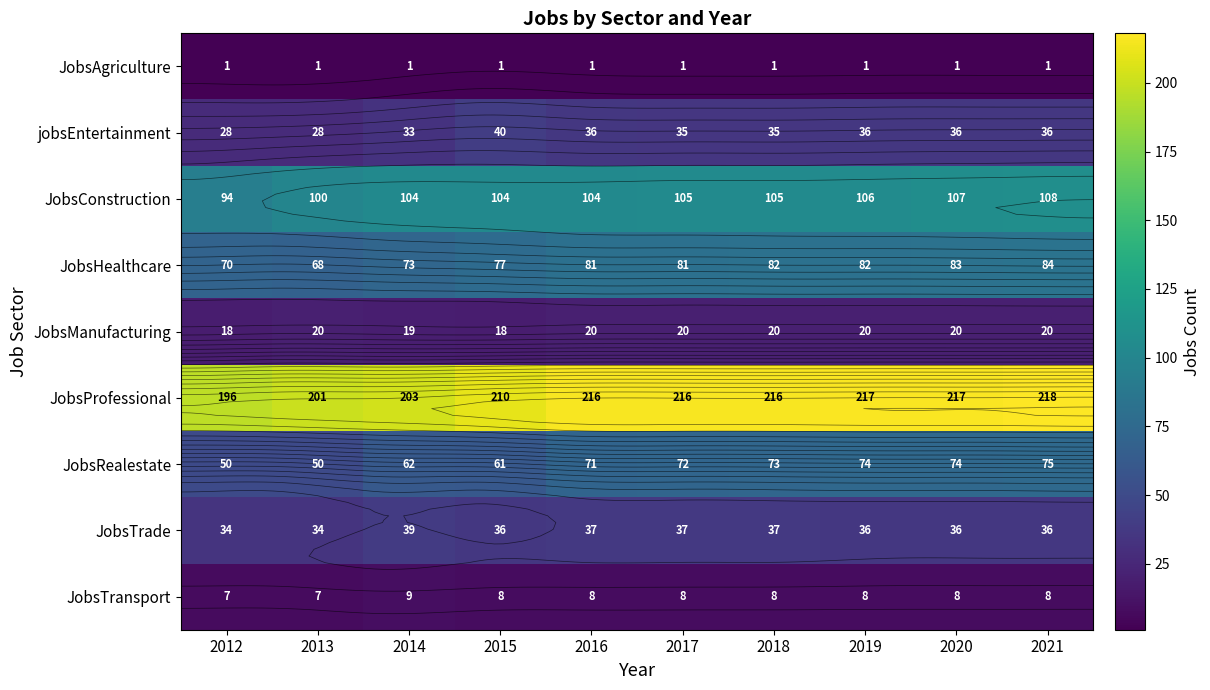

Which category has the highest value in the JobsRealestate series?

2021